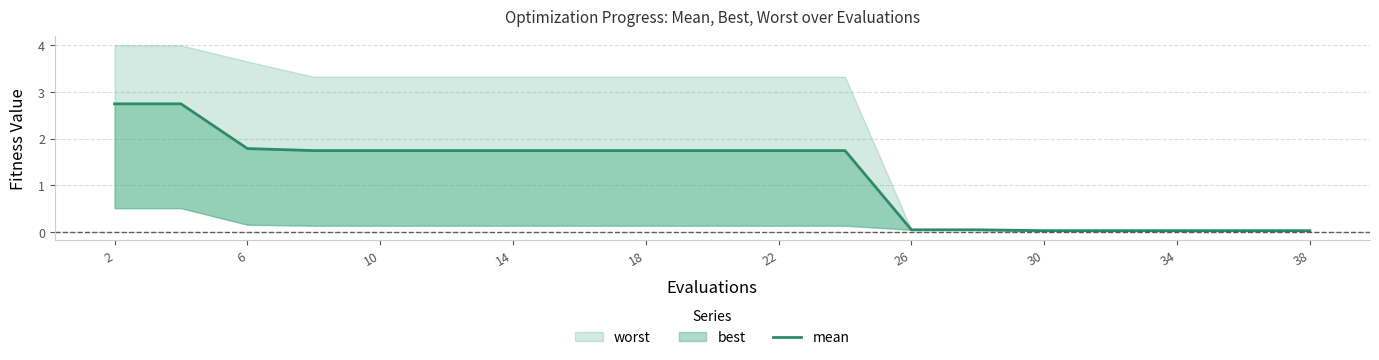

How many categories are shown in the chart?

19